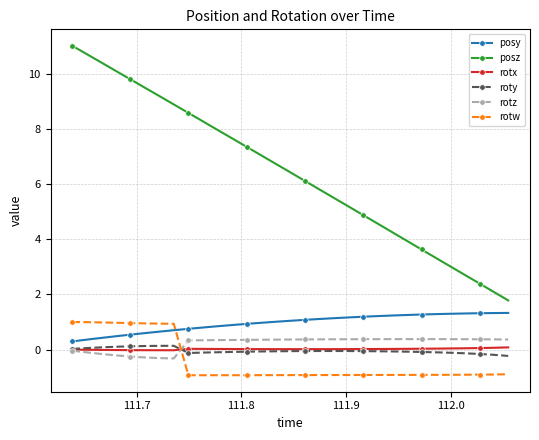

In rotz, how many points are lower than both neighbors (excluding endpoints)?

1